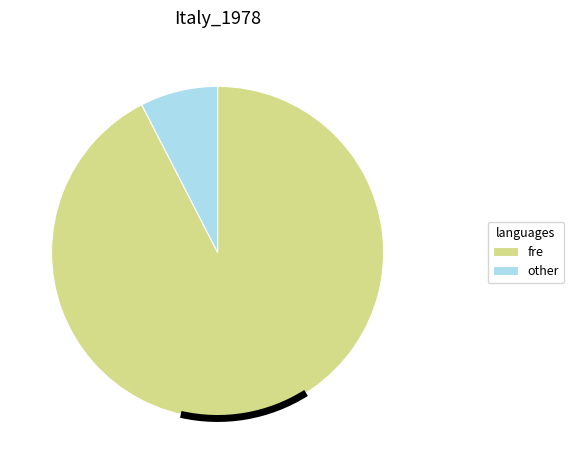

Do fre and other together represent more than half of the pie?

Yes